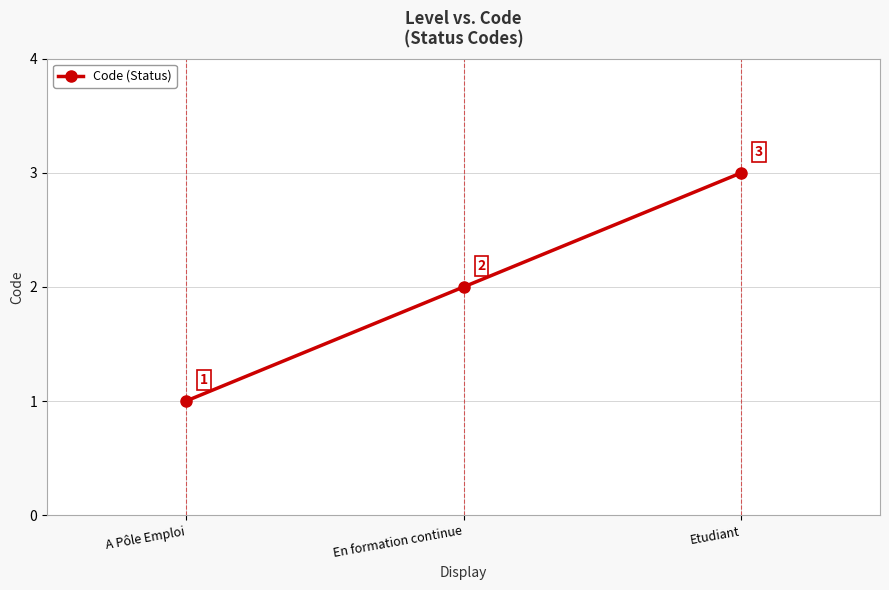

Between A Pôle Emploi and En formation continue, which is larger?

En formation continue